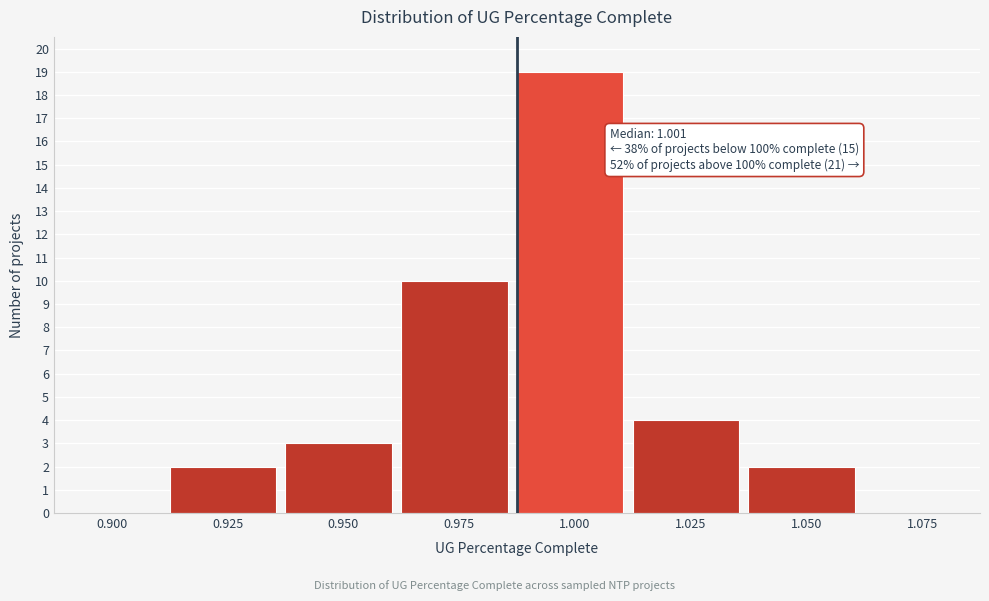

Reading left to right, extract all data points from this chart.

0.900=0	0.925=2	0.950=3	0.975=10	1.000=19	1.025=4	1.050=2	1.075=0